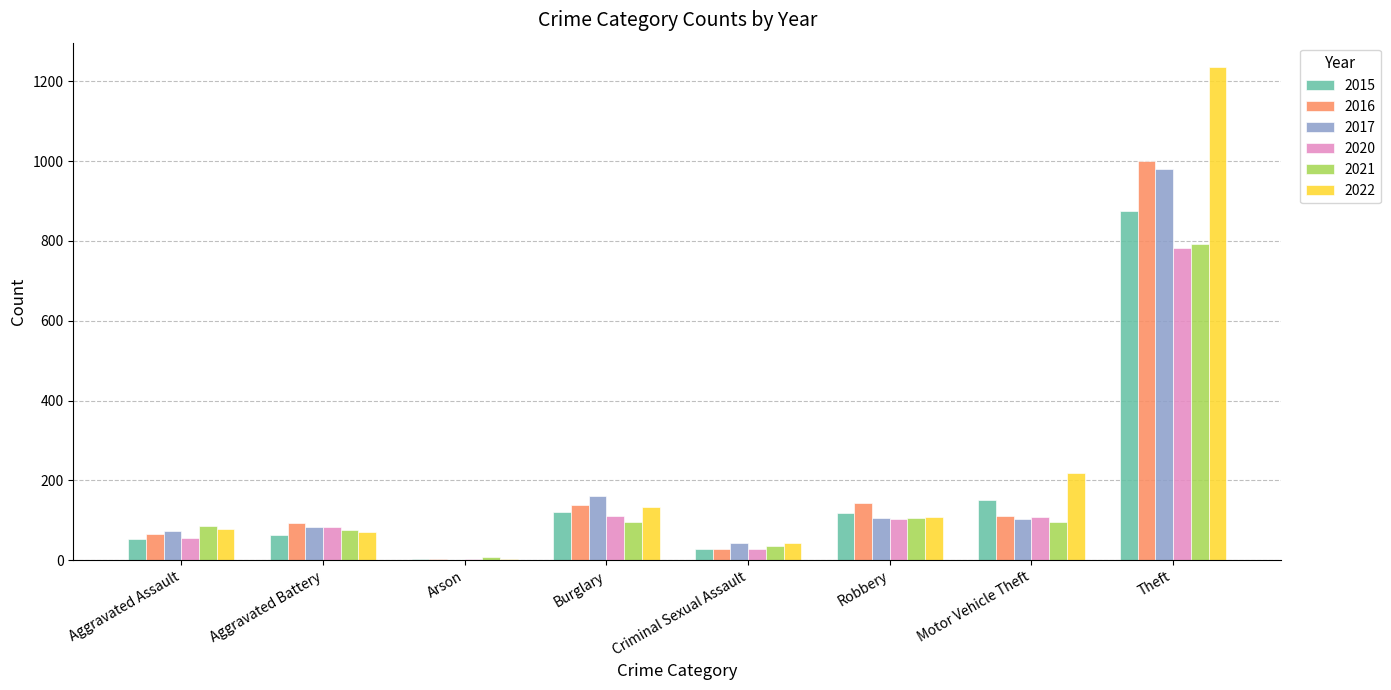

Is it true that 2021 equals 96 at Motor Vehicle Theft?

True